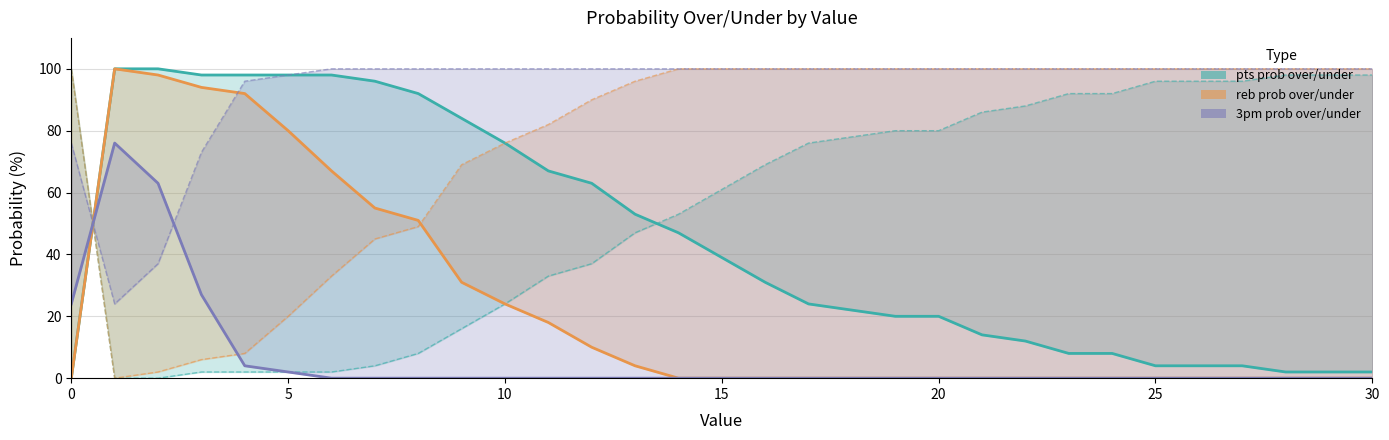

Is the value of reb prob under at 25 greater than the value of pts prob under at 14?

No